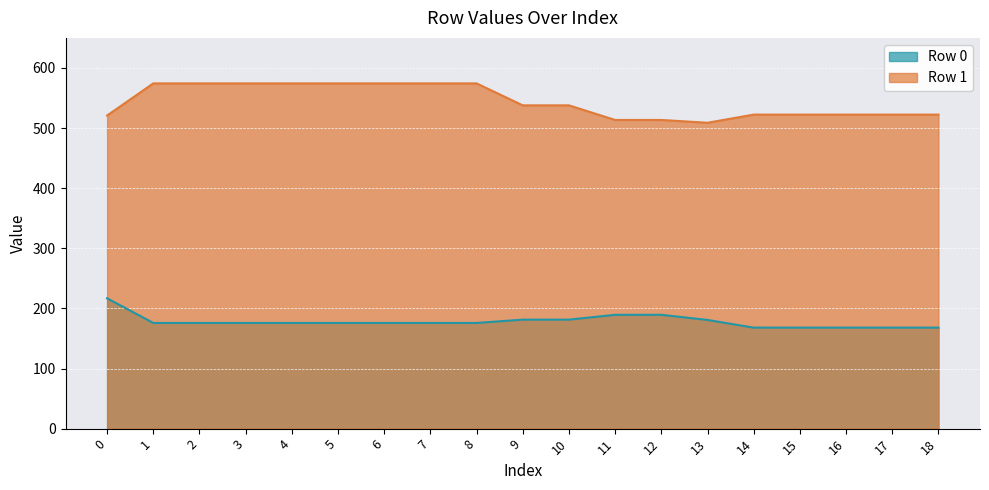

What is the sum of all Row 0 values?

3385.5